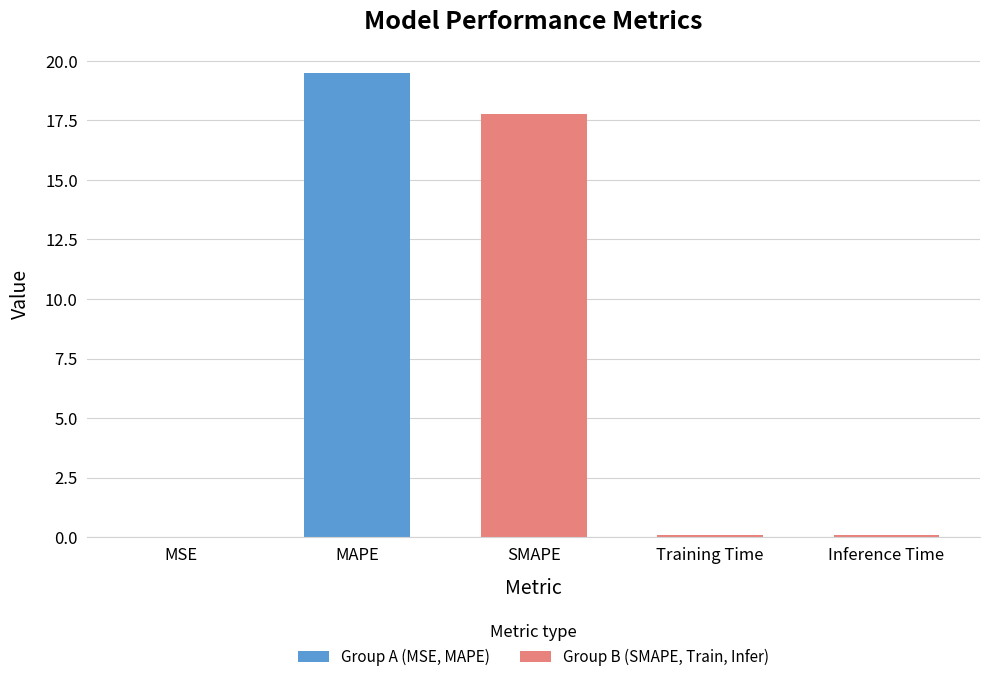

Is it true that the value at MAPE is 7.8?

False